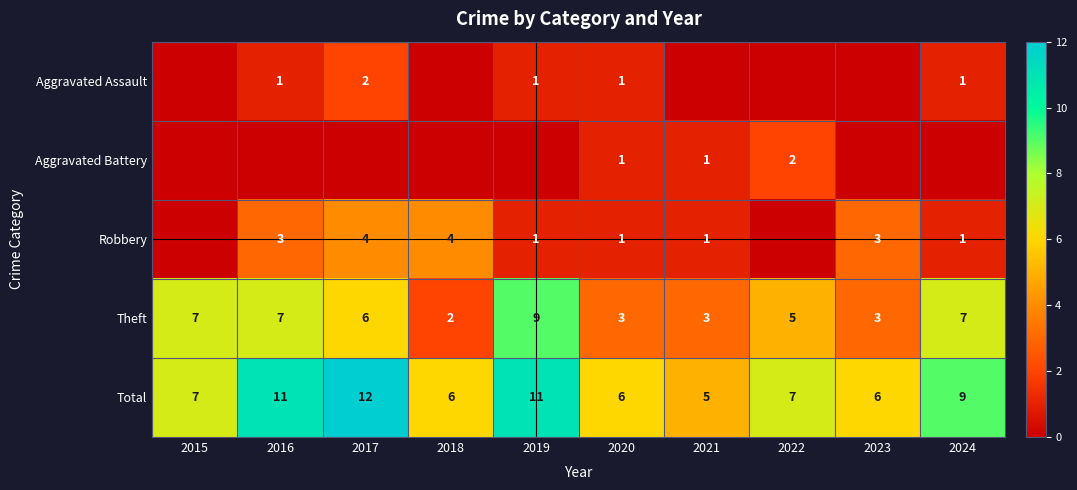

What is the sum of all Total values?

80